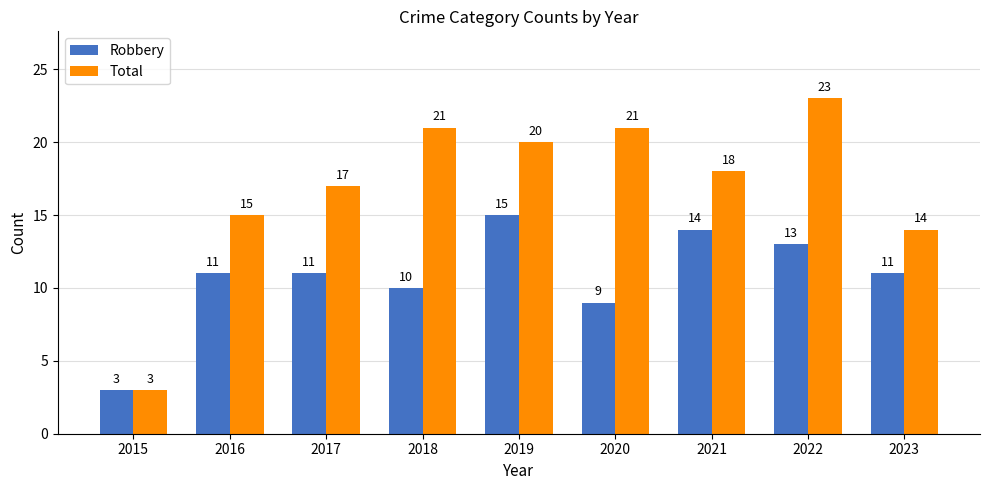

Are the bars horizontal?

No